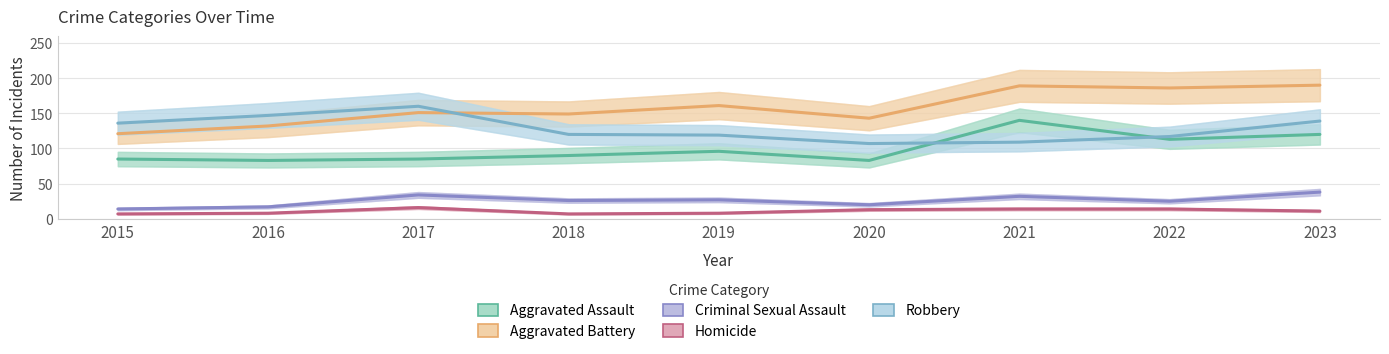

Which series has the largest range (max minus min)?

Aggravated Battery